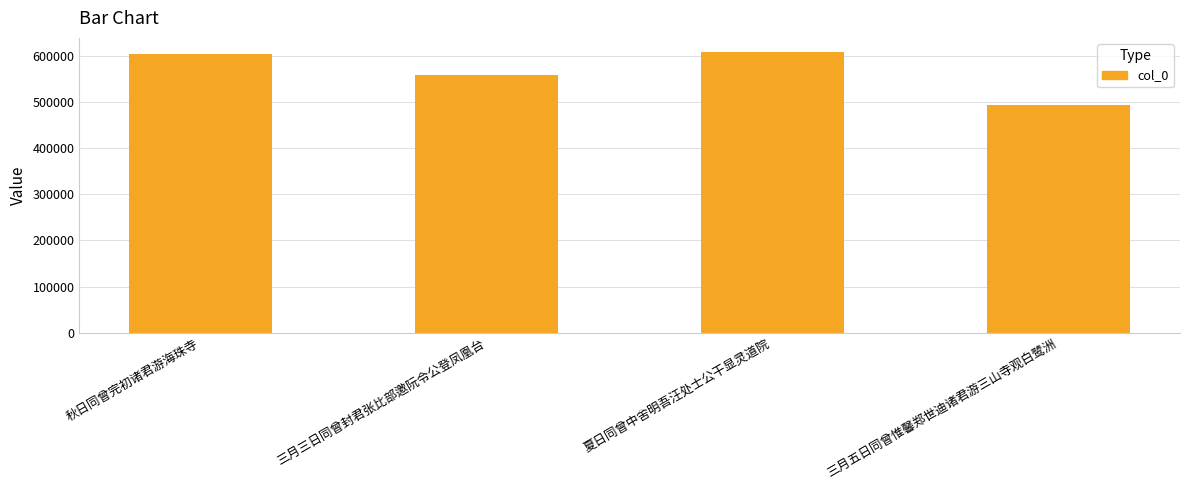

True or false: the data shows 494433 at 三月五日同曾惟馨郑世迪诸君游三山寺观白鹭洲.

True